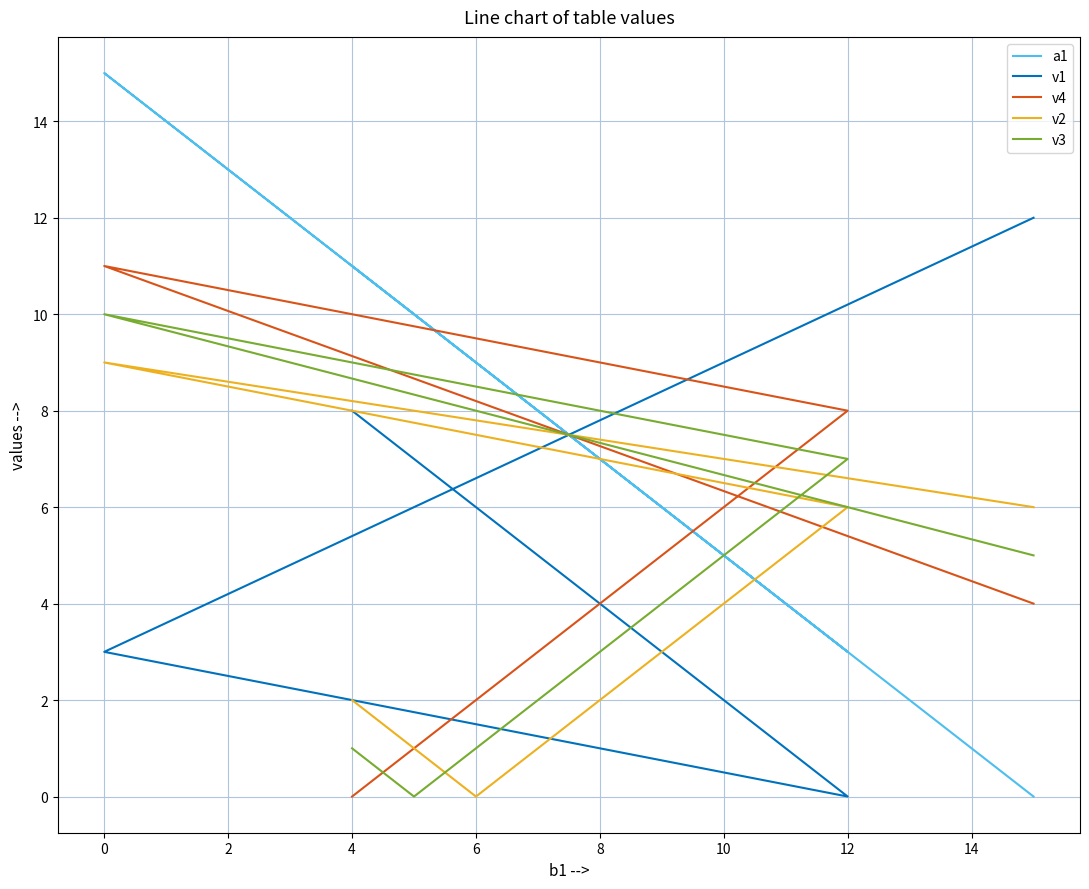

Which series has the largest total across all categories?

a1